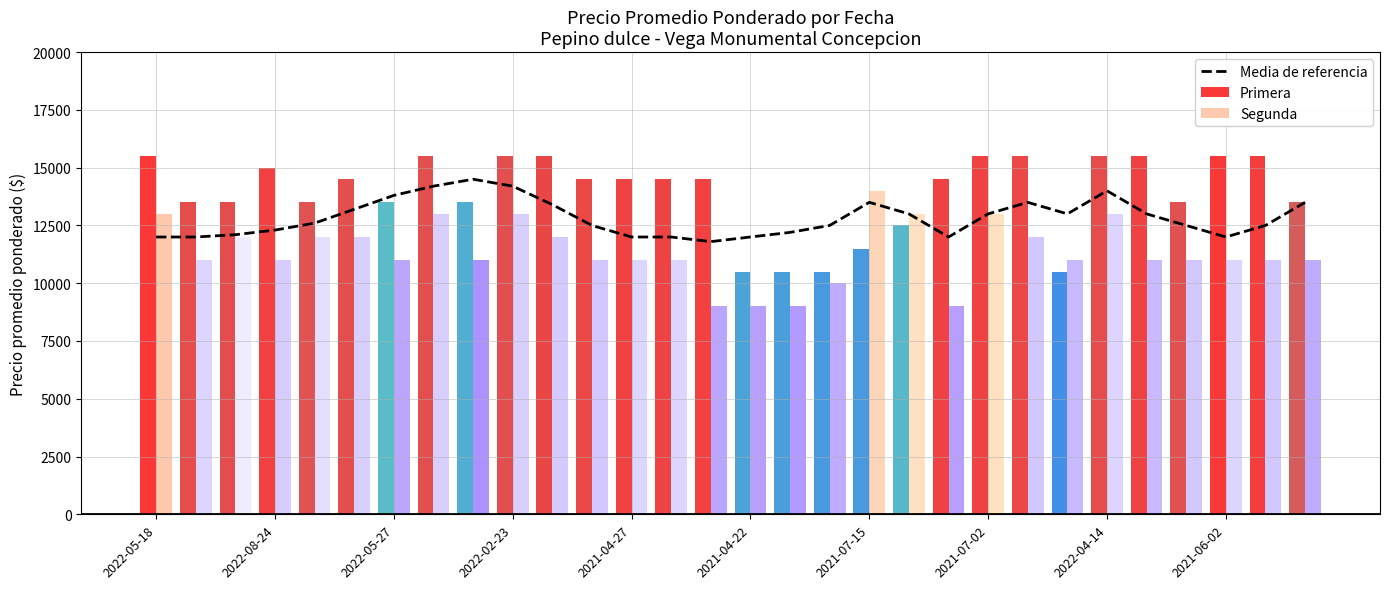

What is the minimum value for Media de referencia?

11800